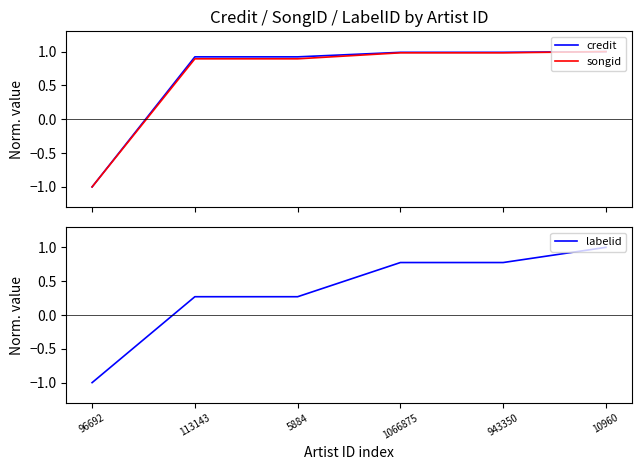

Read the credit value at 10960.

1.0